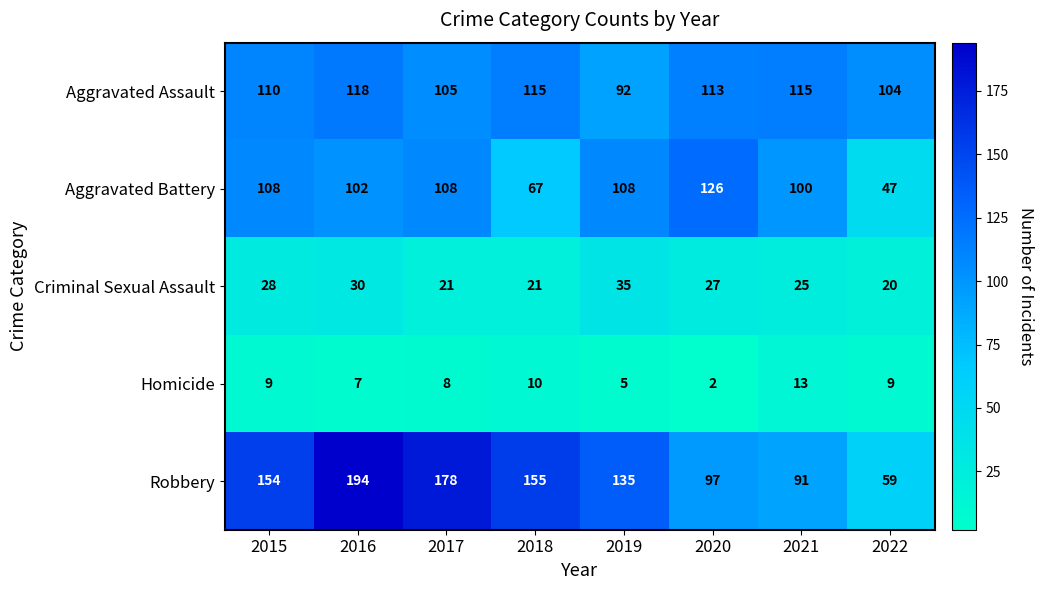

Which category has the highest value across all series?

2016